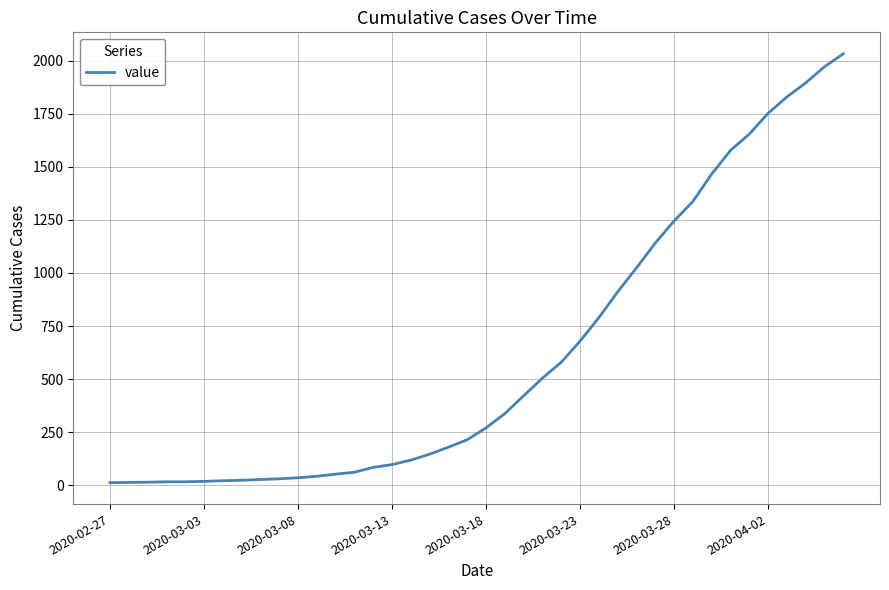

What is the difference between the maximum and minimum values?

2019